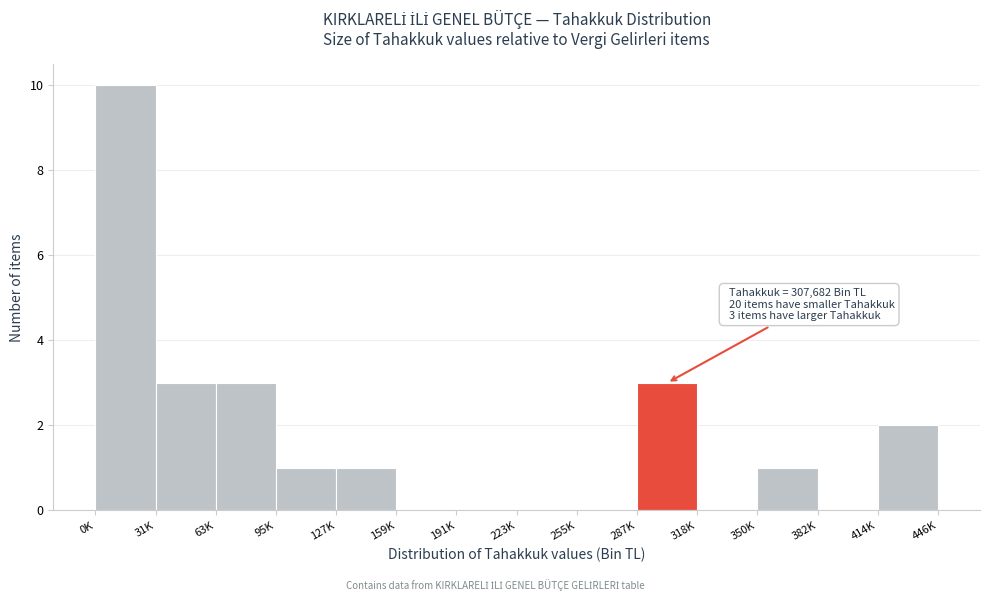

Reading left to right, what are all the values shown in this chart?

0K=10	31K=3	63K=3	95K=1	127K=1	159K=0	191K=0	223K=0	255K=0	287K=3	318K=0	350K=1	382K=0	414K=2